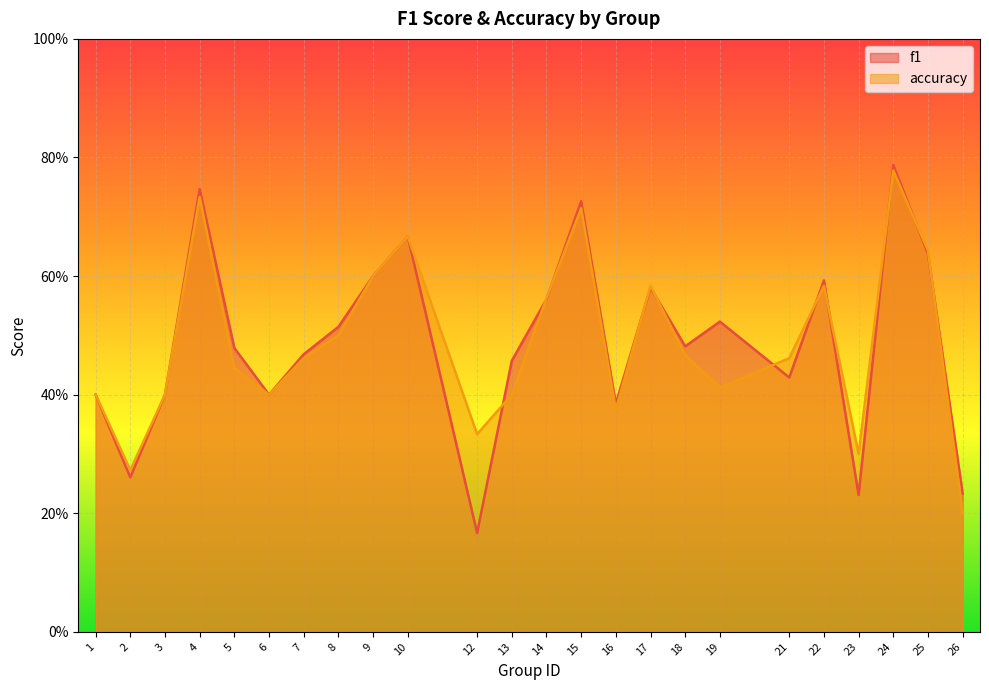

Which has a higher value, 22 or 8?

22